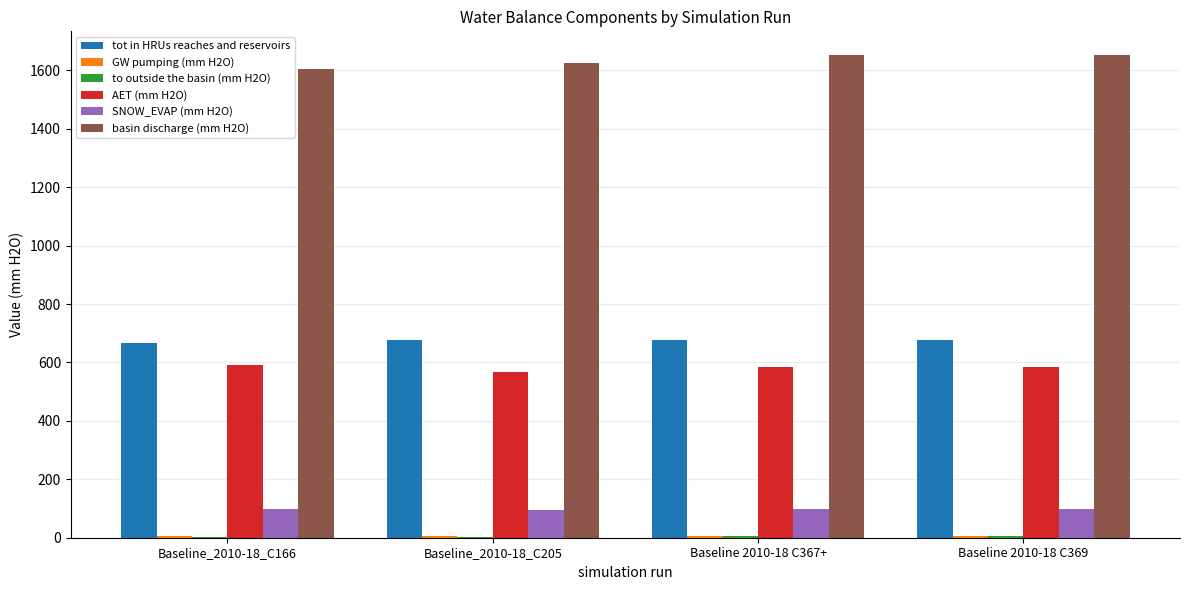

Which series has the largest total across all categories?

basin discharge (mm H2O)